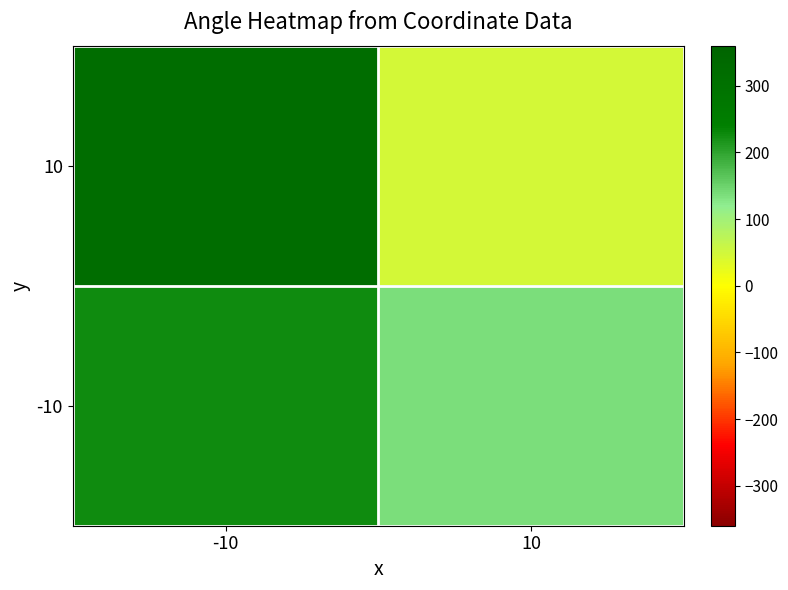

What is the spread (max minus min) of values at -10?

90